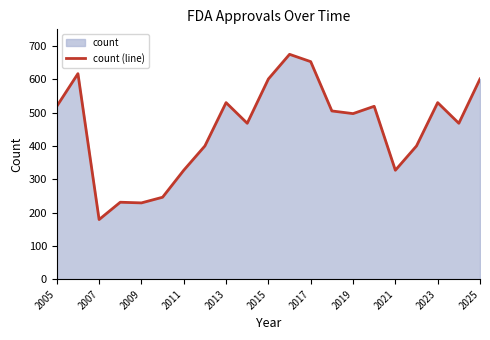

True or false: the data shows 1119 at 2017.

False